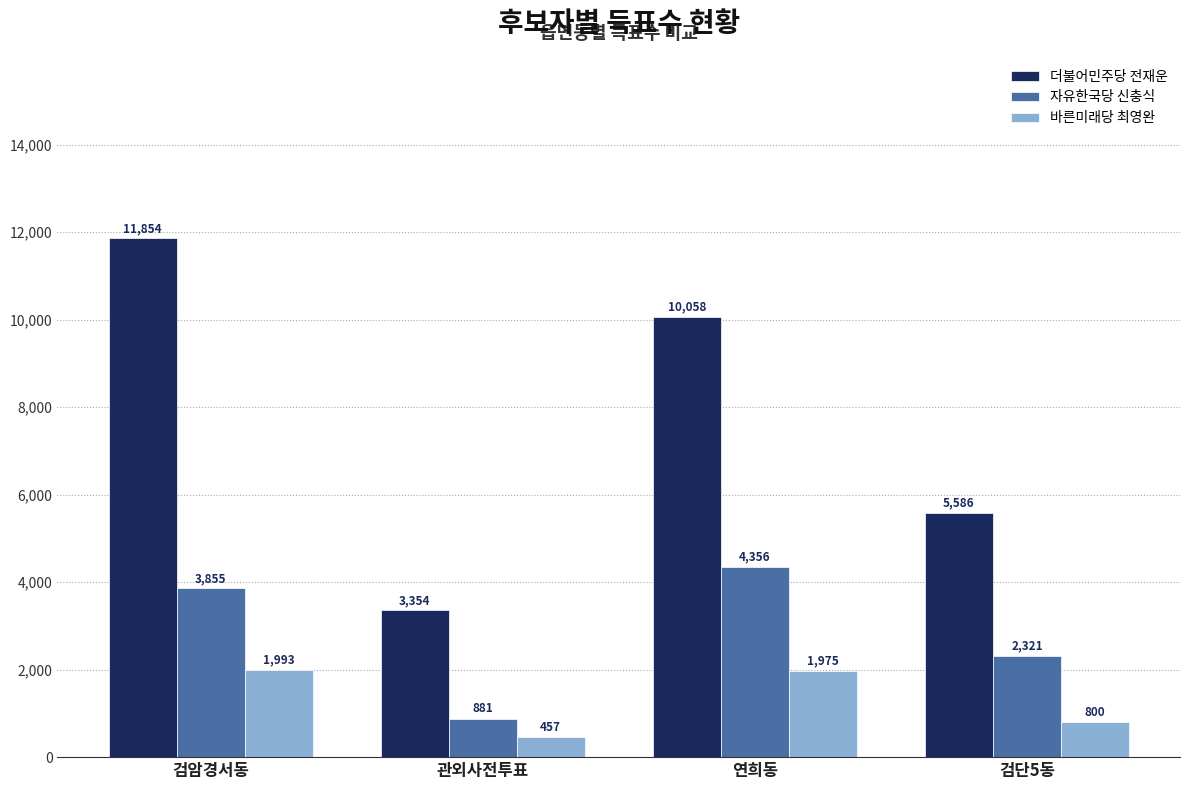

Which category has the lowest value across all series?

관외사전투표